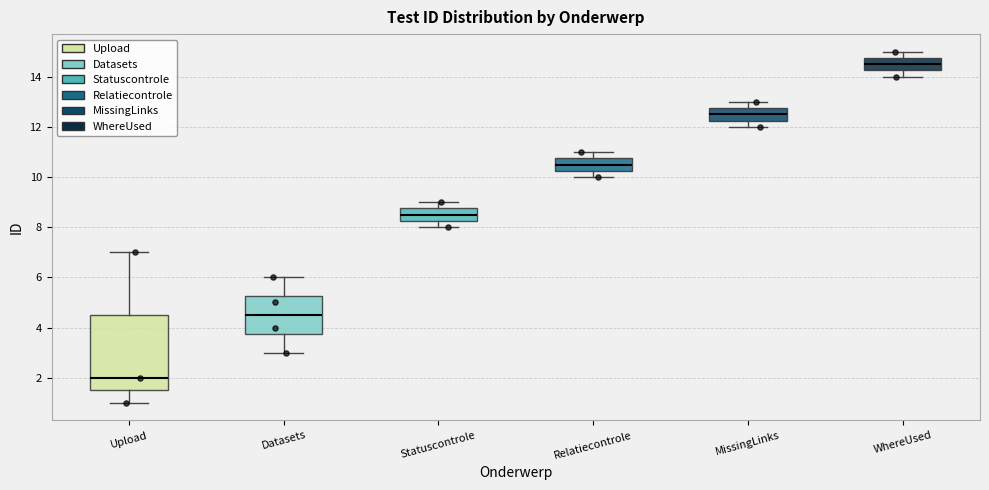

Where is the upper edge of the box for Statuscontrole on the y-axis? The values are not printed on the chart, so give them approximately, as read against the axis.

8.8